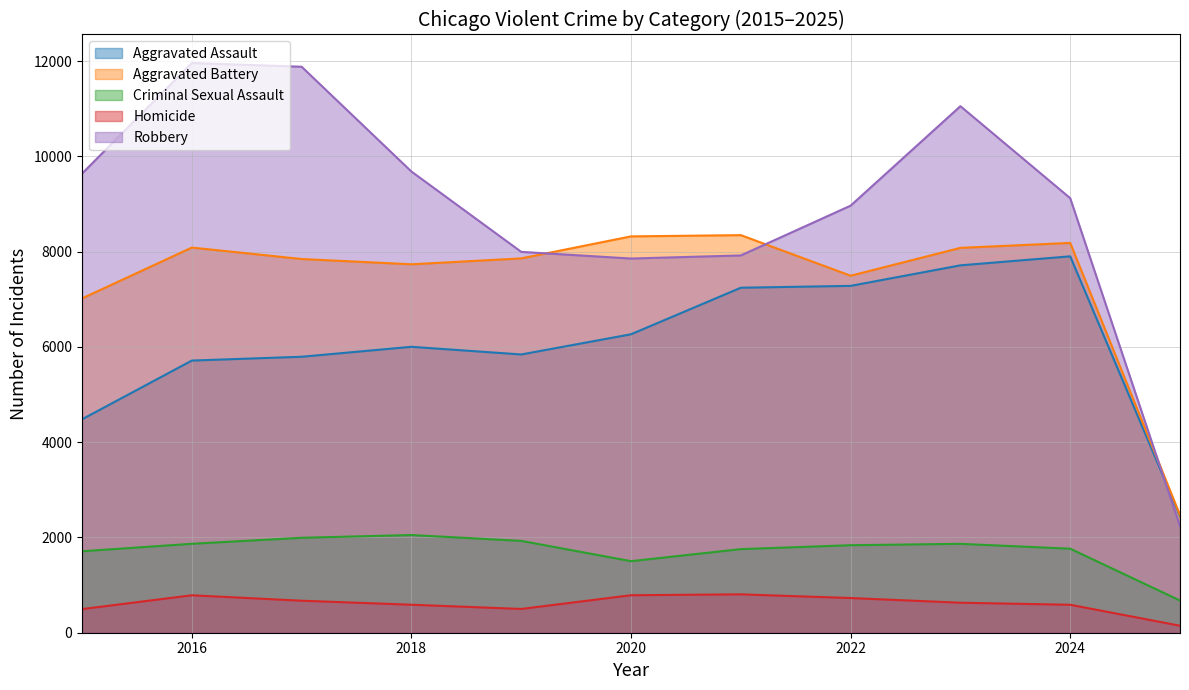

The Aggravated Battery series shows 7858 at 2019. True or false?

True